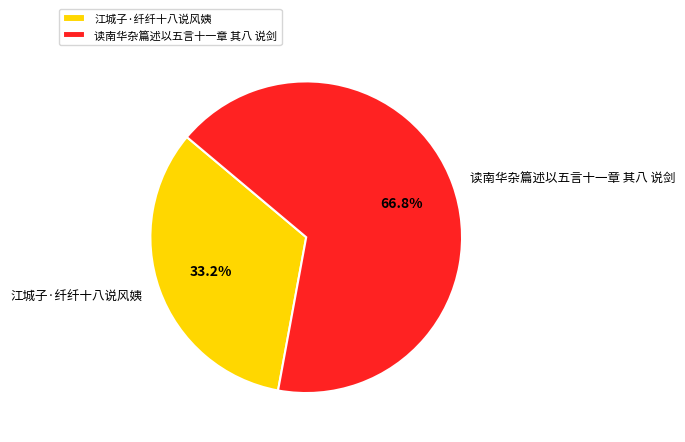

To the nearest percent, what is the combined percentage of 读南华杂篇述以五言十一章 其八 说剑 and 江城子·纤纤十八说风姨?

100%